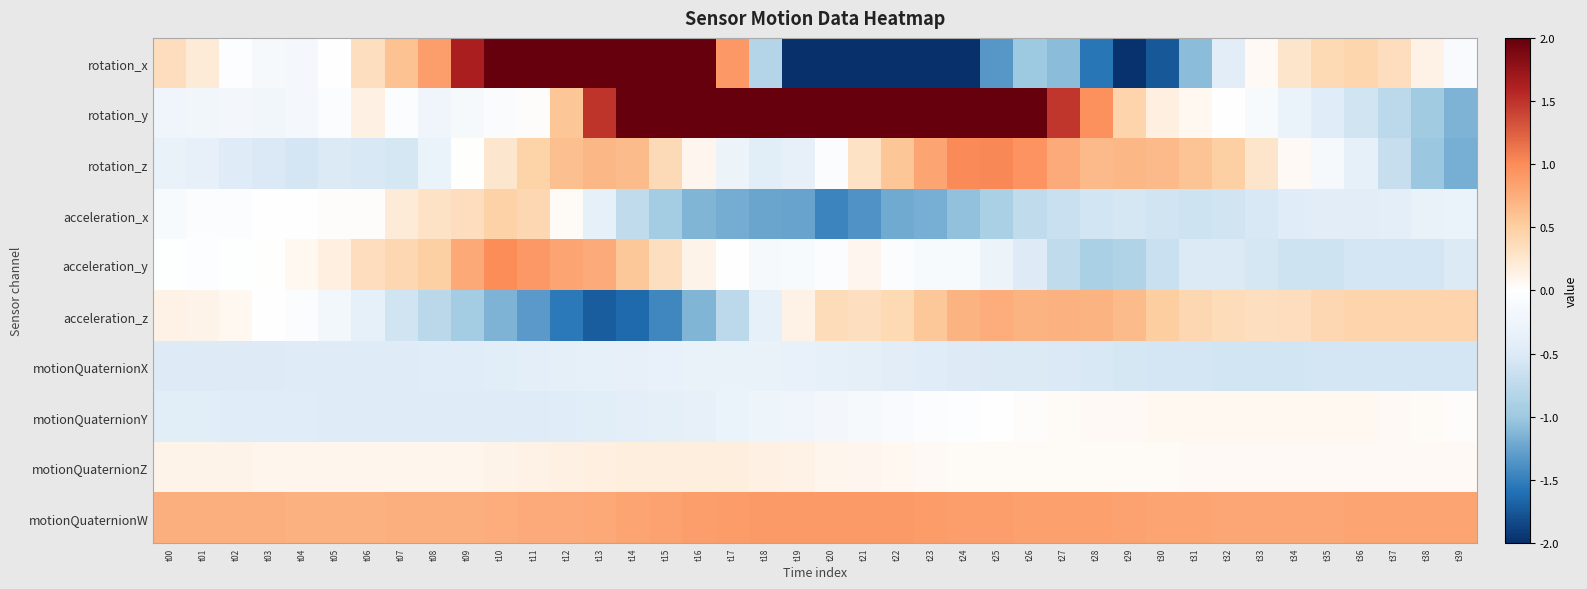

At which category does the chart reach its peak across all series?

t18